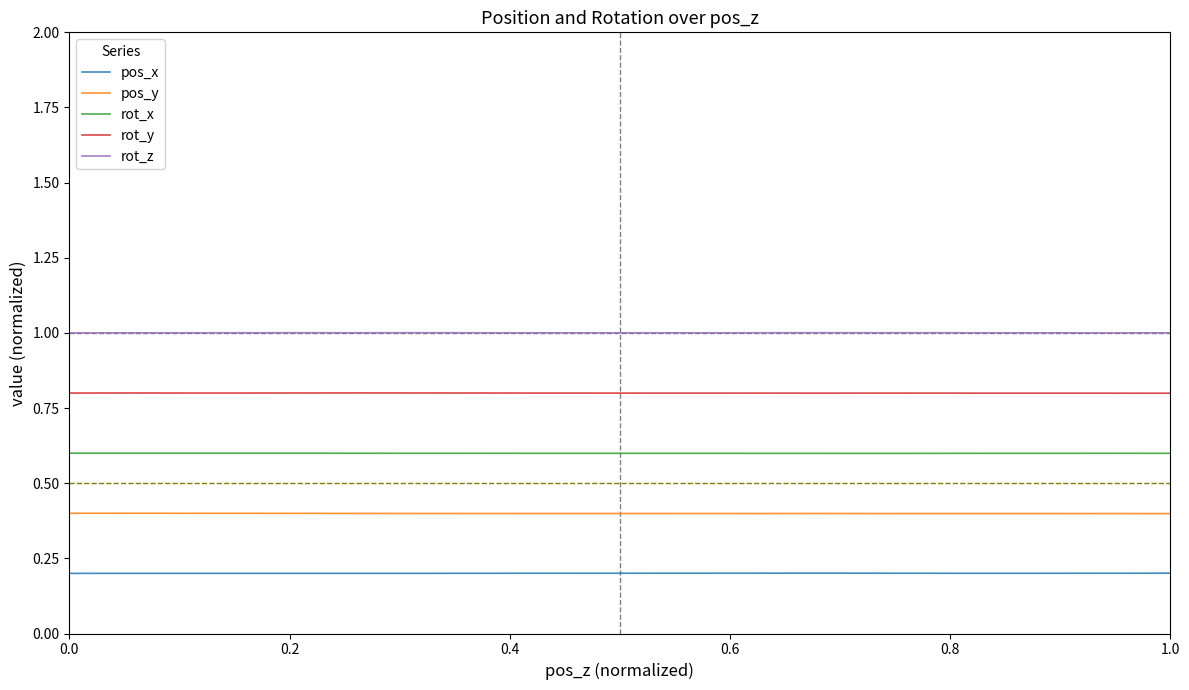

In pos_y, how many points are higher than both neighbors (excluding endpoints)?

6